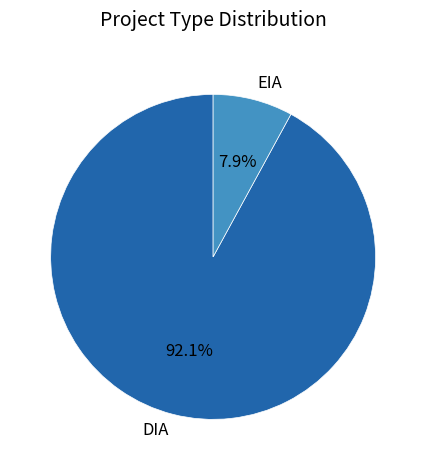

Is the sum of EIA and DIA greater than half?

Yes